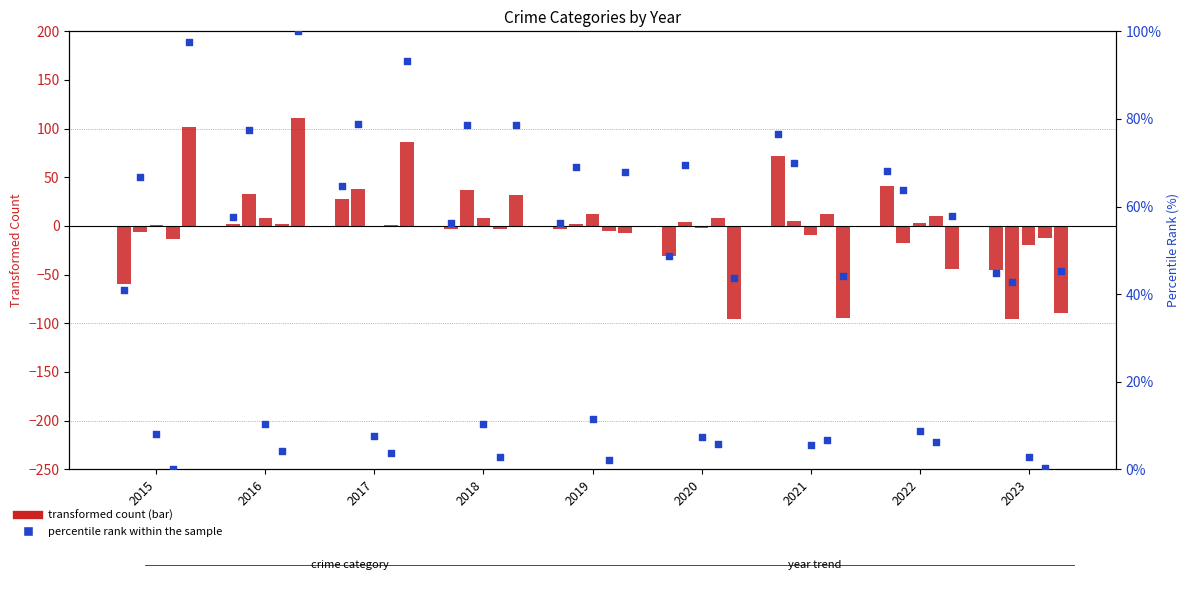

At which category is the sum across all series the highest?

2016